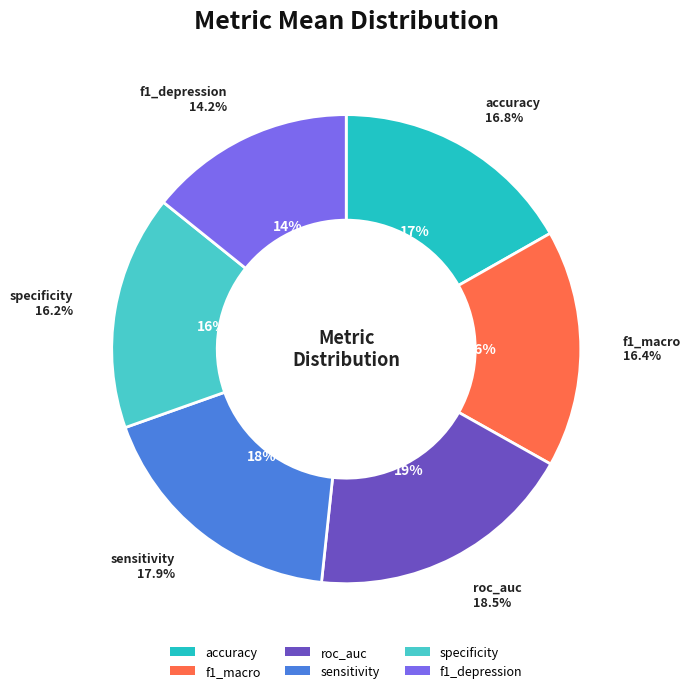

To the nearest percent, what is the difference between the largest and smallest slice percentages?

4%